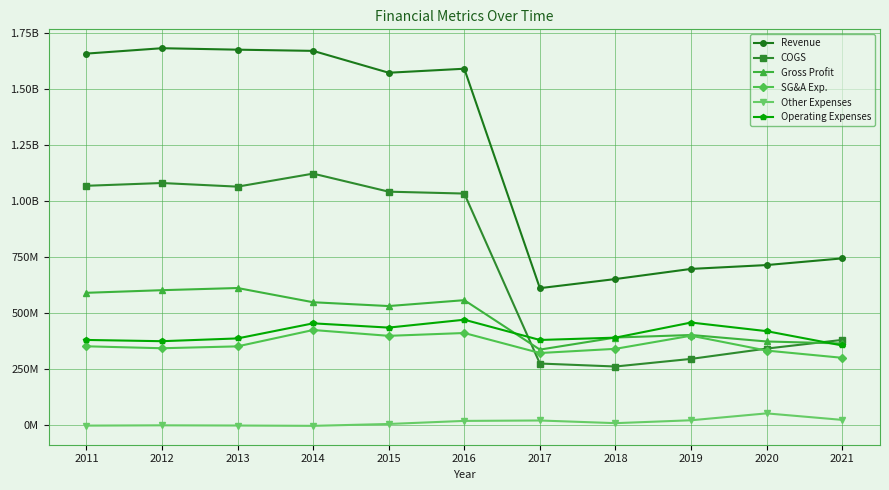

Reading left to right, transcribe all the data shown in this chart.

Revenue: 1659900000	1684000000	1677500000	1672100000	1574400000	1592300000	611600000	652300000	697600000	714800000	744600000
COGS: 1069100000	1081500000	1065300000	1123500000	1042800000	1034400000	274700000	261400000	295400000	341500000	380300000
Gross Profit: 590800000	602500000	612200000	548600000	531600000	557900000	336900000	390900000	402200000	373300000	364300000
SG&A Exp.: 351700000	343000000	351400000	424500000	398500000	411100000	321700000	340400000	399100000	332600000	300300000
Other Expenses: -2800000	-1500000	-2400000	-3800000	4500000	18300000	20100000	8200000	21100000	51900000	22800000
Operating Expenses: 380100000	374500000	386900000	454300000	435300000	470500000	380000000	390400000	457900000	419400000	355400000